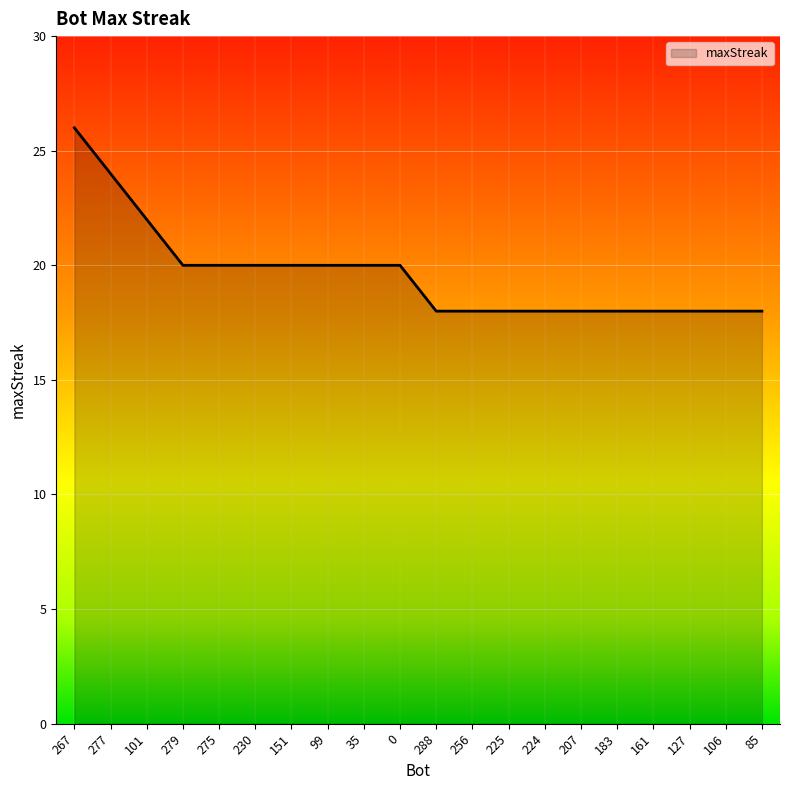

Count the number of data series in this chart.

1